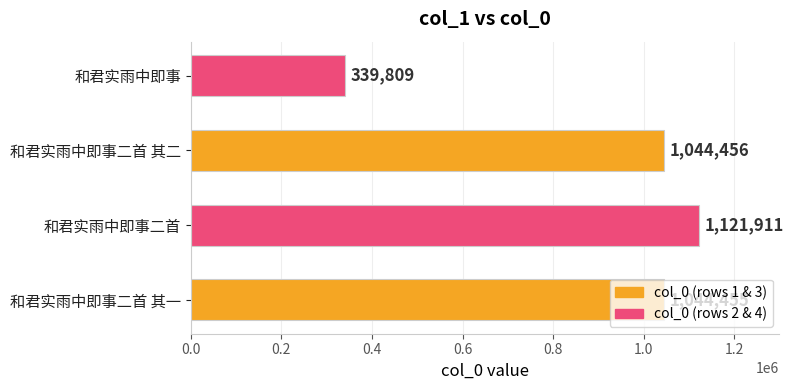

List the labels in order of value, largest first.

和君实雨中即事二首, 和君实雨中即事二首 其二, 和君实雨中即事二首 其一, 和君实雨中即事